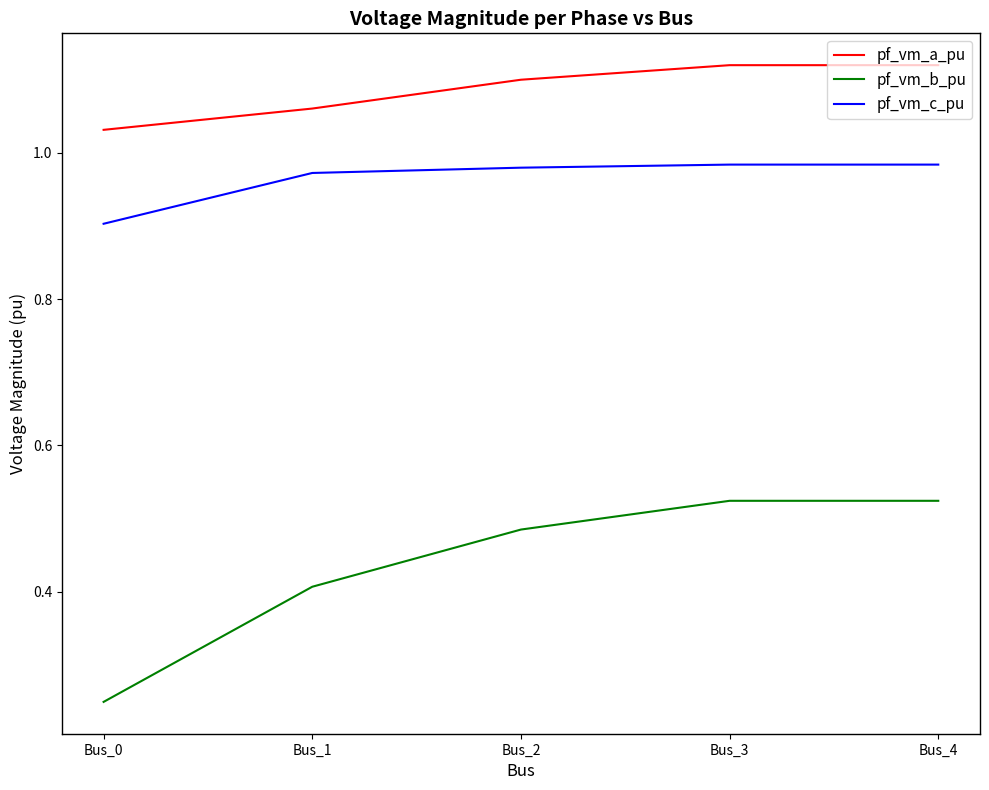

Which series has the widest spread of values?

pf_vm_b_pu